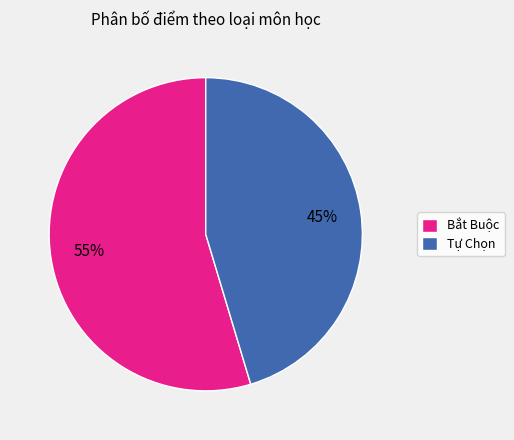

Between Bắt Buộc and Tự Chọn, which is larger?

Bắt Buộc